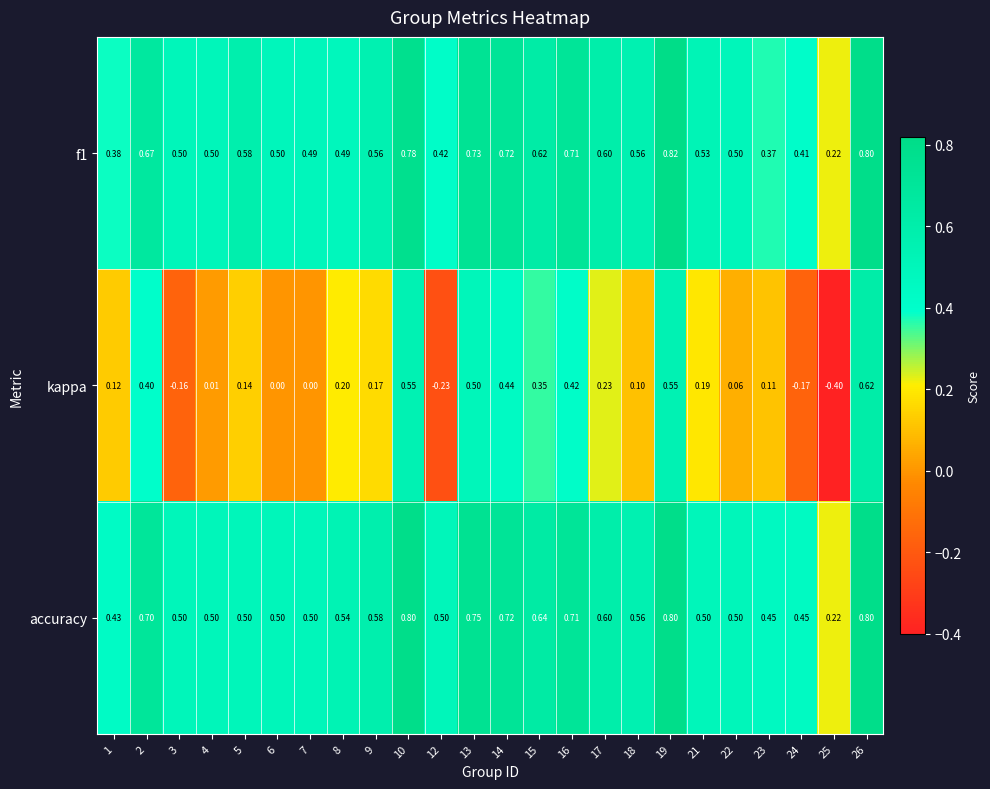

Which series changed the most between 10 and 23?

kappa